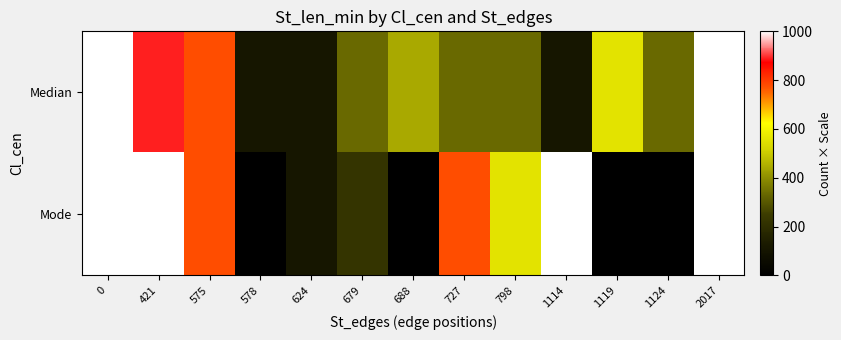

What is the total value across all series at 2017?

2000.0